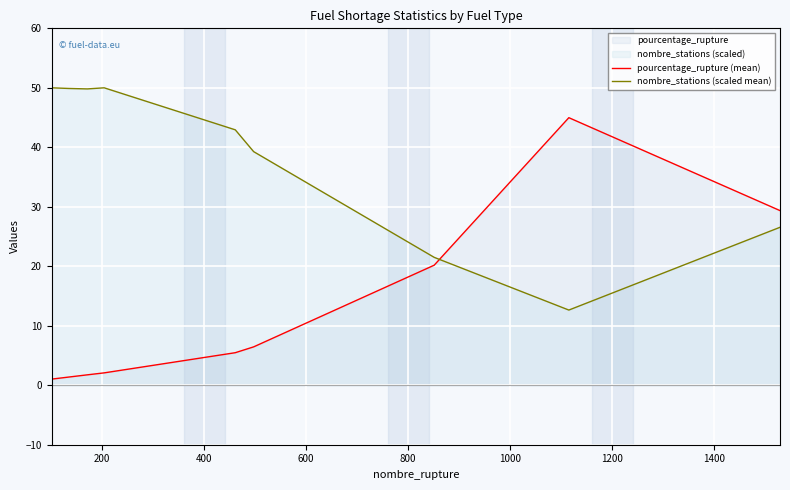

List the series in order of their peak value, lowest first.

pourcentage_rupture (mean), nombre_stations (scaled mean)